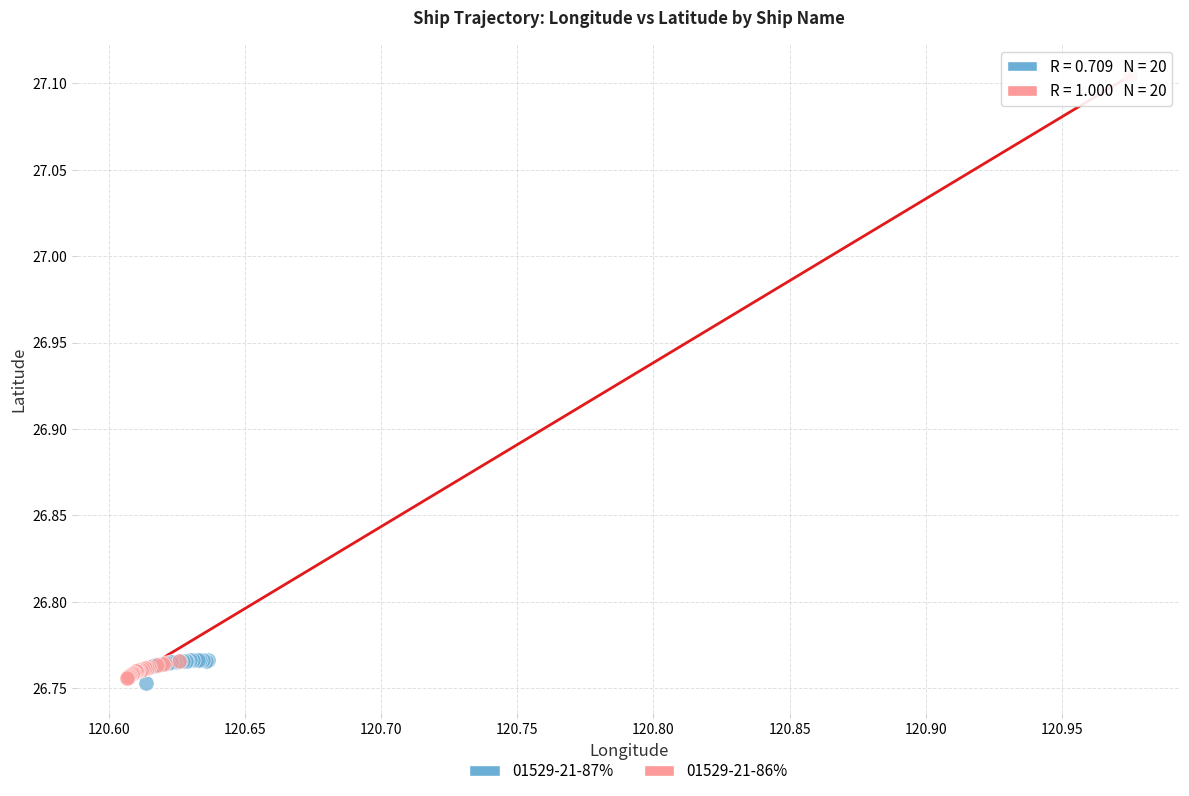

Which series has the largest Y range (max minus min)?

01529-21-86%